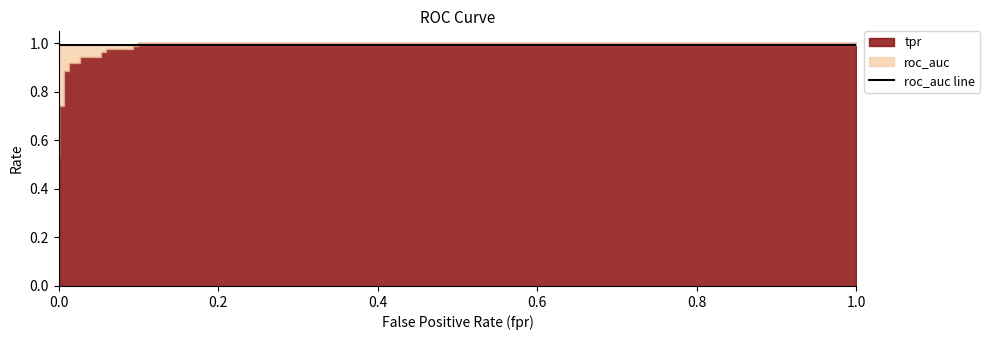

What is the greatest value displayed?

1.0